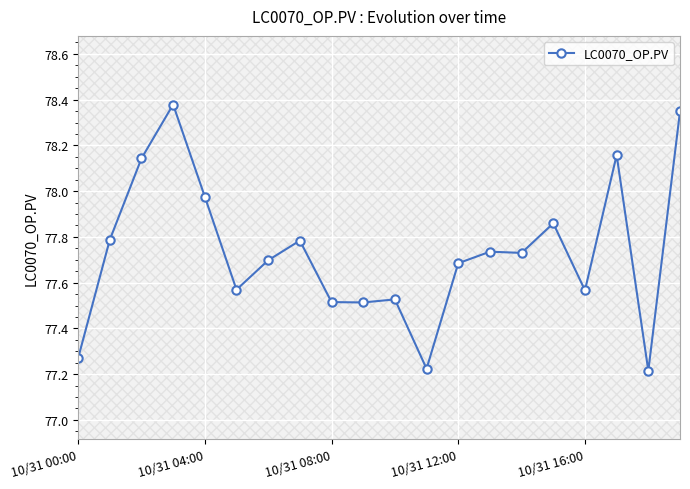

True or false: there are more than 2 points higher than both neighbors.

True